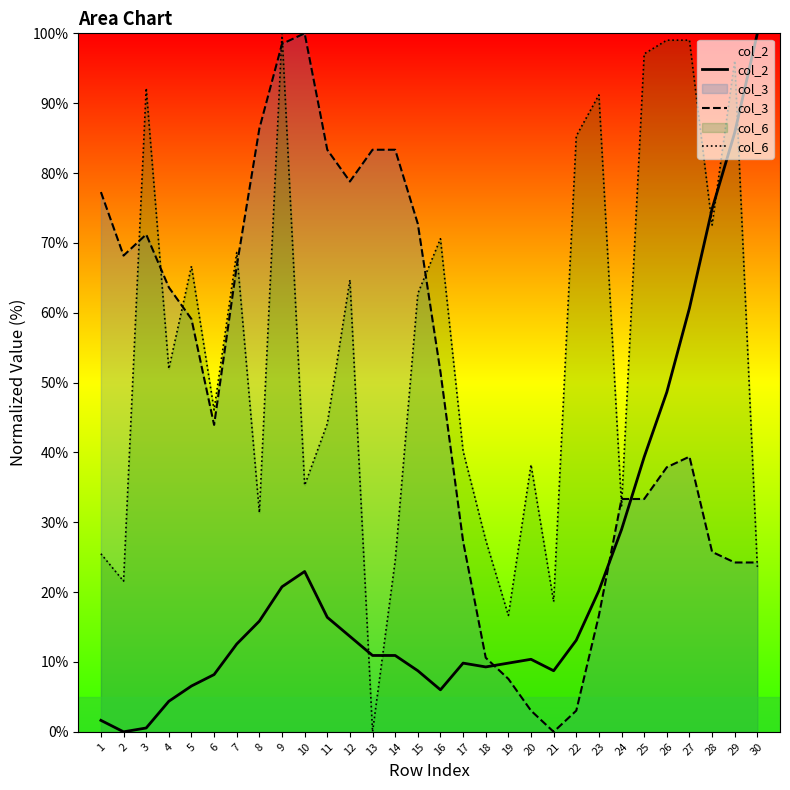

Between 24 and 12, which is larger?

24